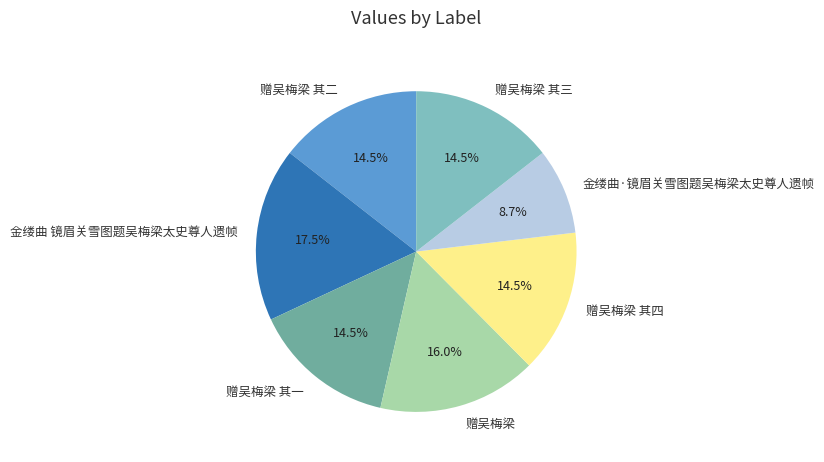

Count the number of slices in the pie.

7